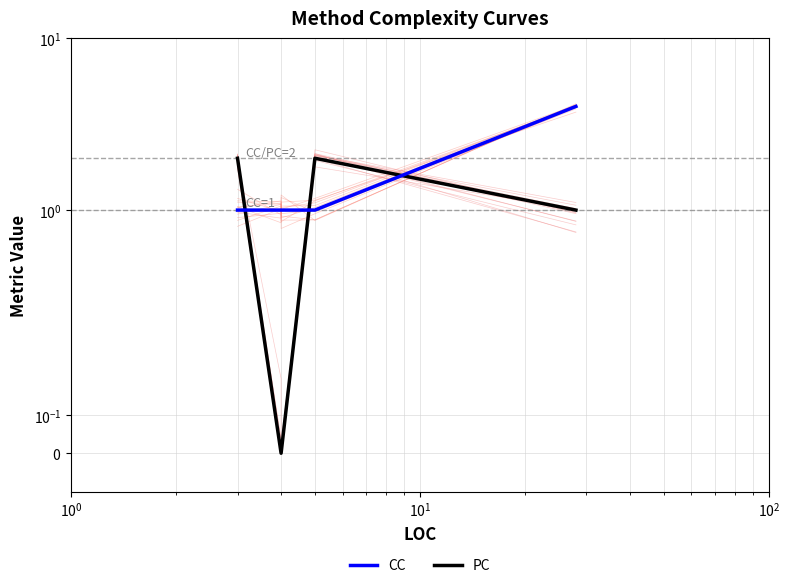

Is the value of CC at $\mathdefault{10^{1}}$ greater than the value of PC at $\mathdefault{10^{-1}}$?

No